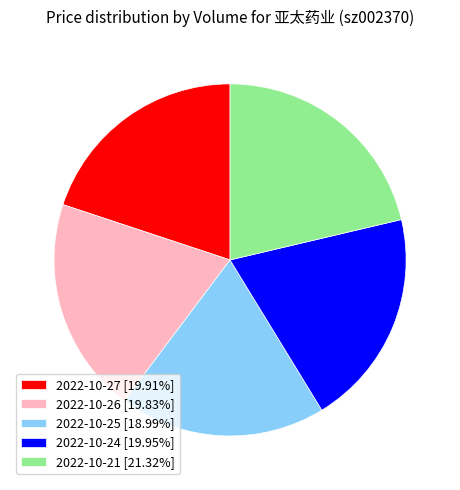

Is there a majority slice in this chart?

No